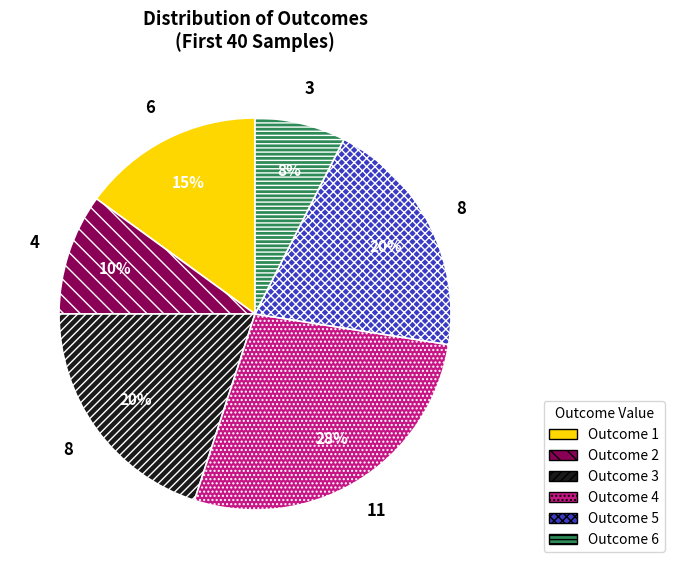

Is there any slice that represents more than half of the pie?

No